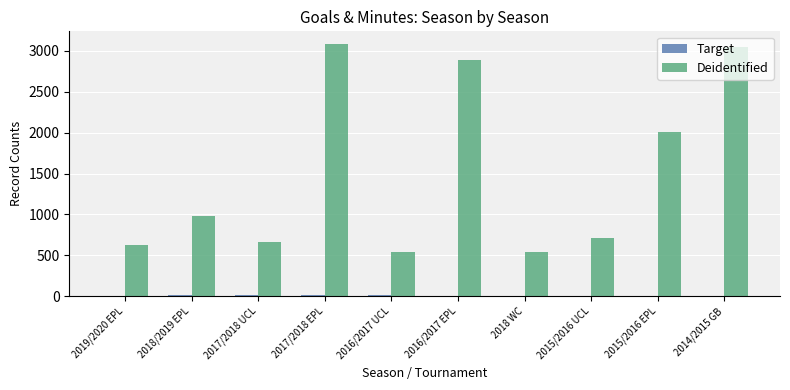

What is the maximum value shown in the chart?

3085